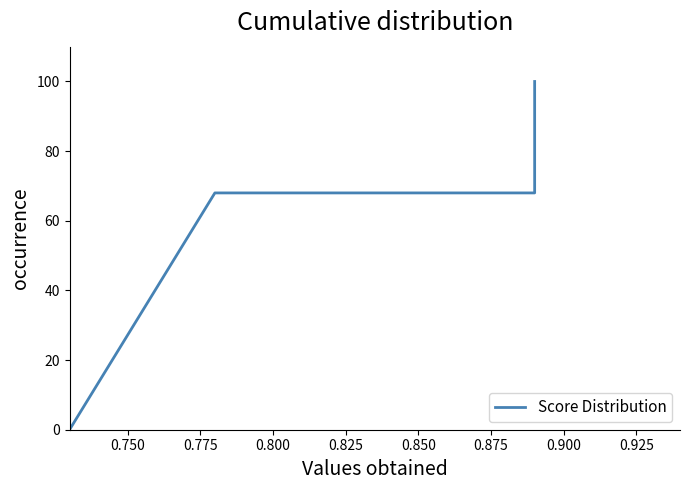

What is the average value?

62